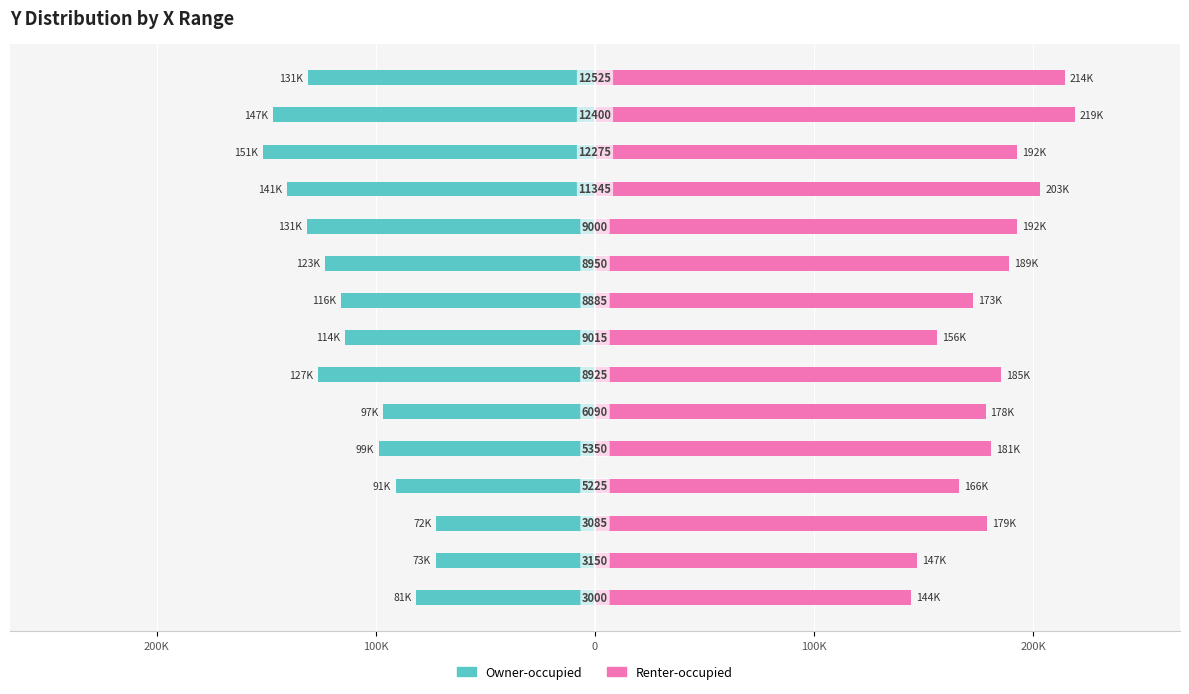

The Owner-occupied series shows -161258 at 9. True or false?

False